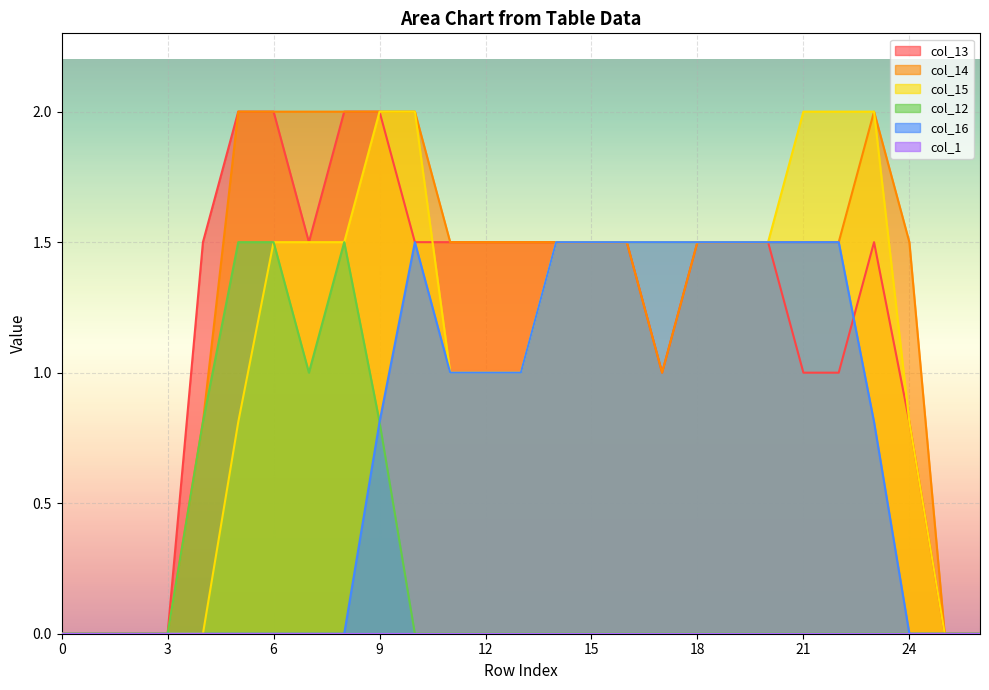

At which category does col_13 reach its first local valley?

7